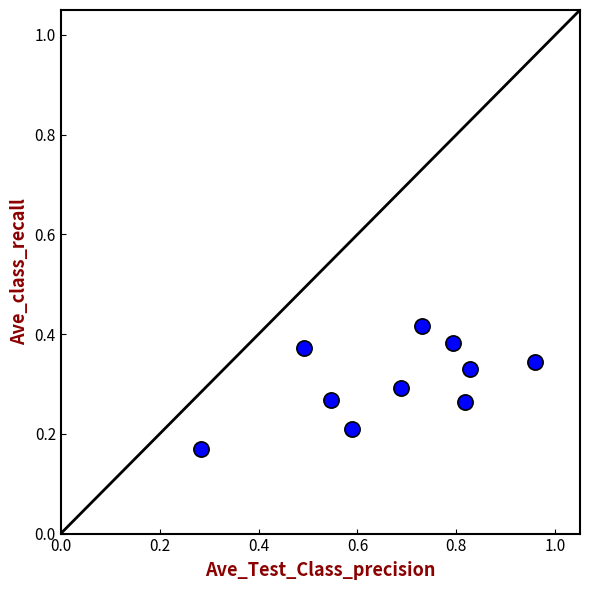

What is the average X value?

0.7